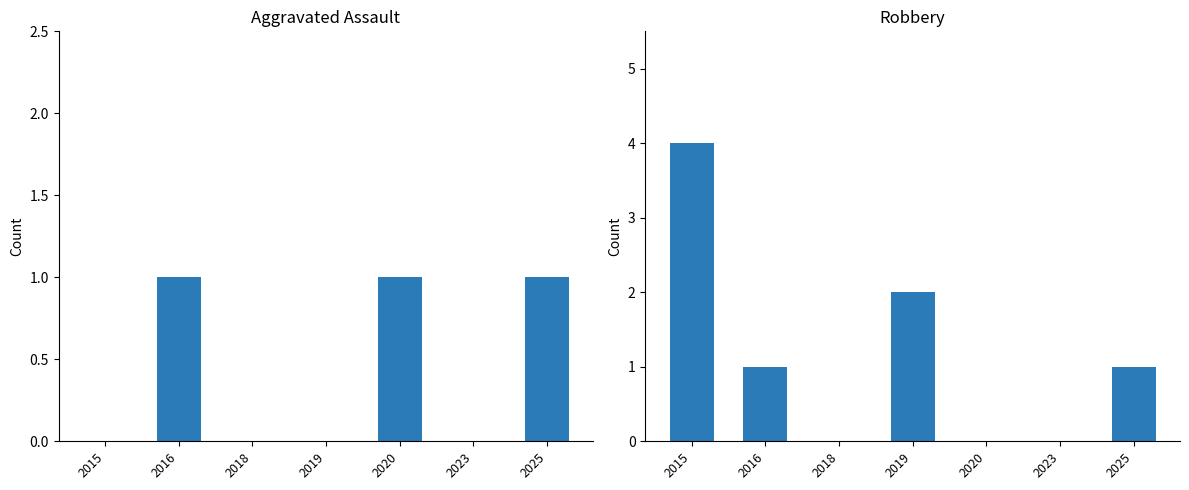

Count the Robbery values in the range 0 to 2.

6